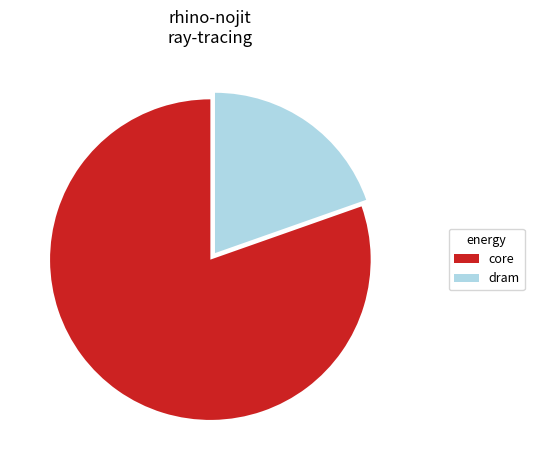

Which slice is the smallest?

dram